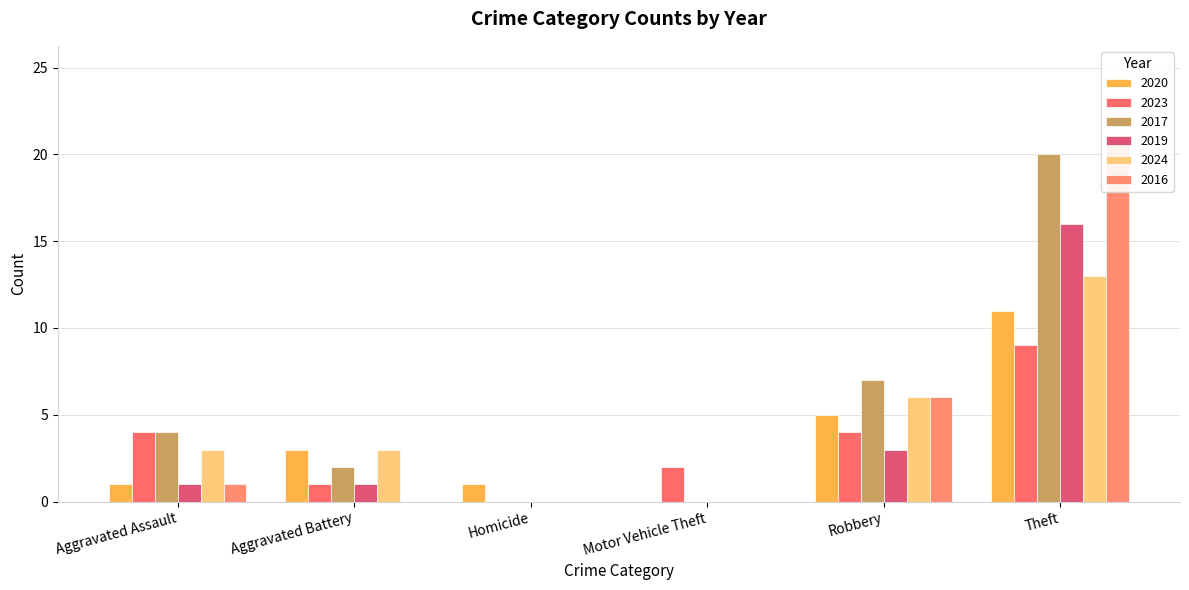

How many data points does each series have?

6